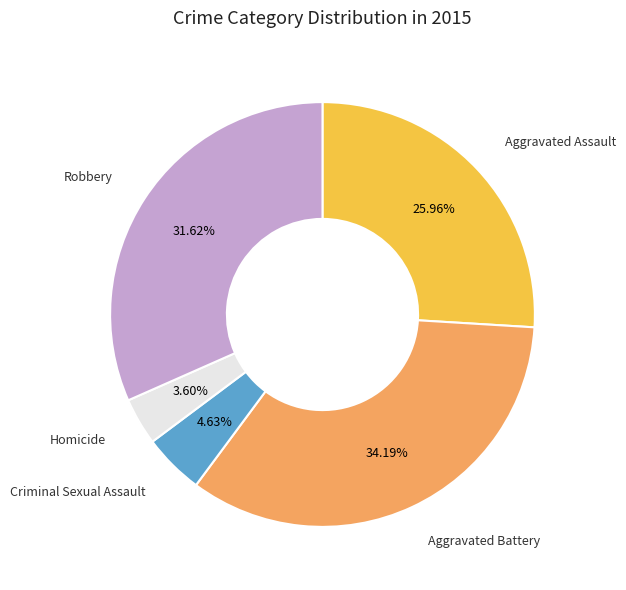

What is the smallest slice in the pie chart?

Homicide